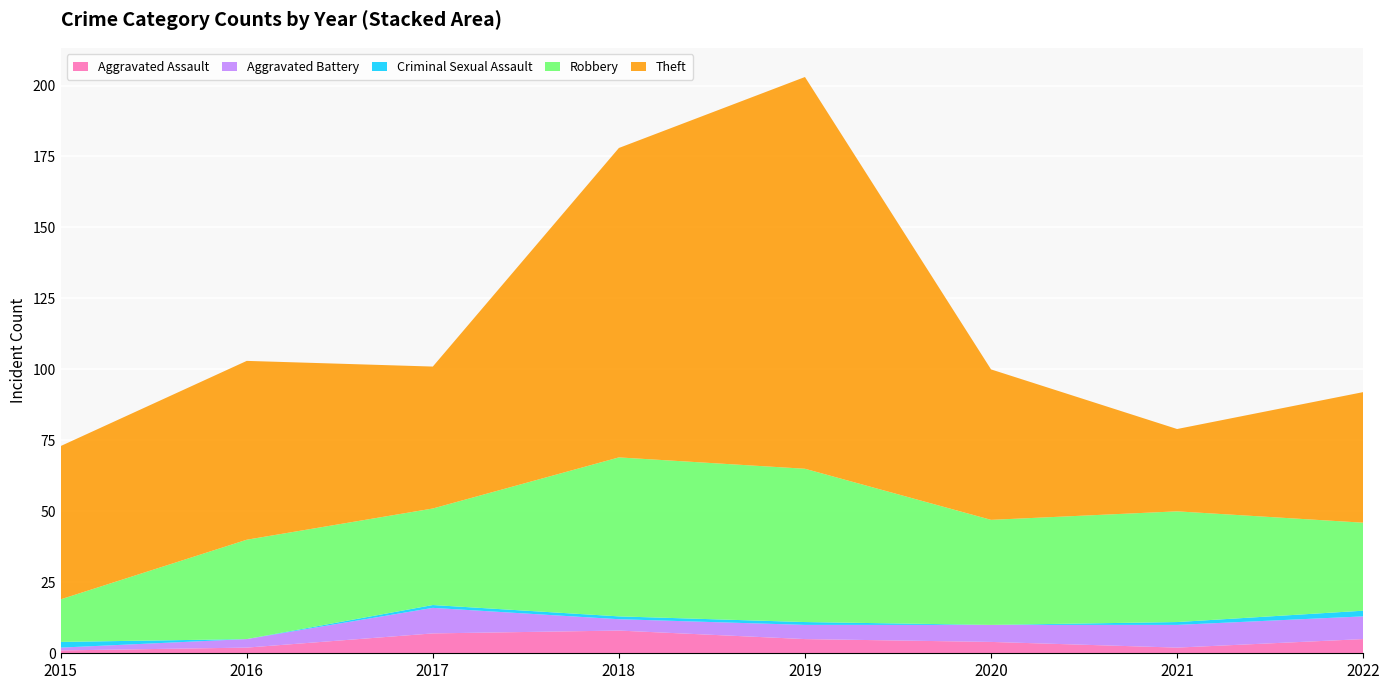

Reading left to right, list all the values displayed in this chart.

Aggravated Assault: 2015=1	2016=2	2017=7	2018=8	2019=5	2020=4	2021=2	2022=5
Aggravated Battery: 2015=1	2016=3	2017=9	2018=4	2019=5	2020=6	2021=8	2022=8
Criminal Sexual Assault: 2015=2	2016=0	2017=1	2018=1	2019=1	2020=0	2021=1	2022=2
Robbery: 2015=15	2016=35	2017=34	2018=56	2019=54	2020=37	2021=39	2022=31
Theft: 2015=54	2016=63	2017=50	2018=109	2019=138	2020=53	2021=29	2022=46